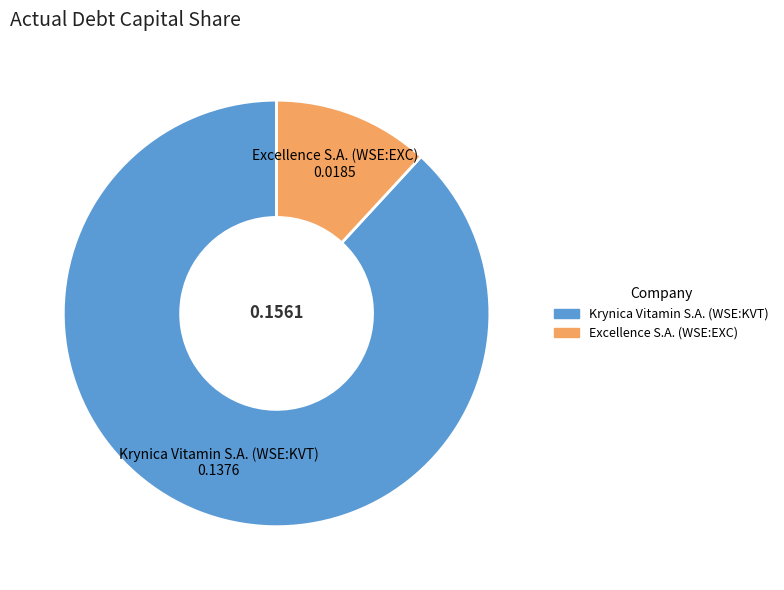

Rank the categories by value from highest to lowest.

Krynica Vitamin S.A. (WSE:KVT), Excellence S.A. (WSE:EXC)